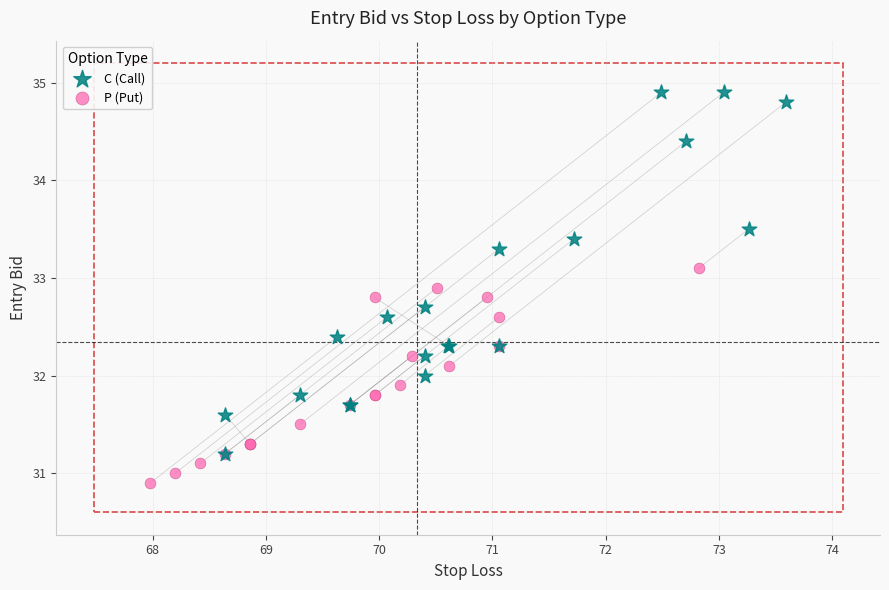

Which series contains the lowest Y value?

P (Put)